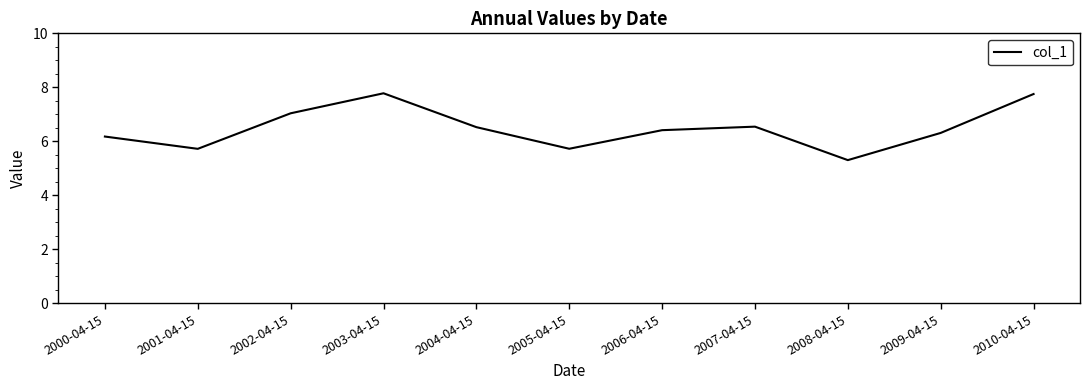

What position from the left is 2007-04-15?

8